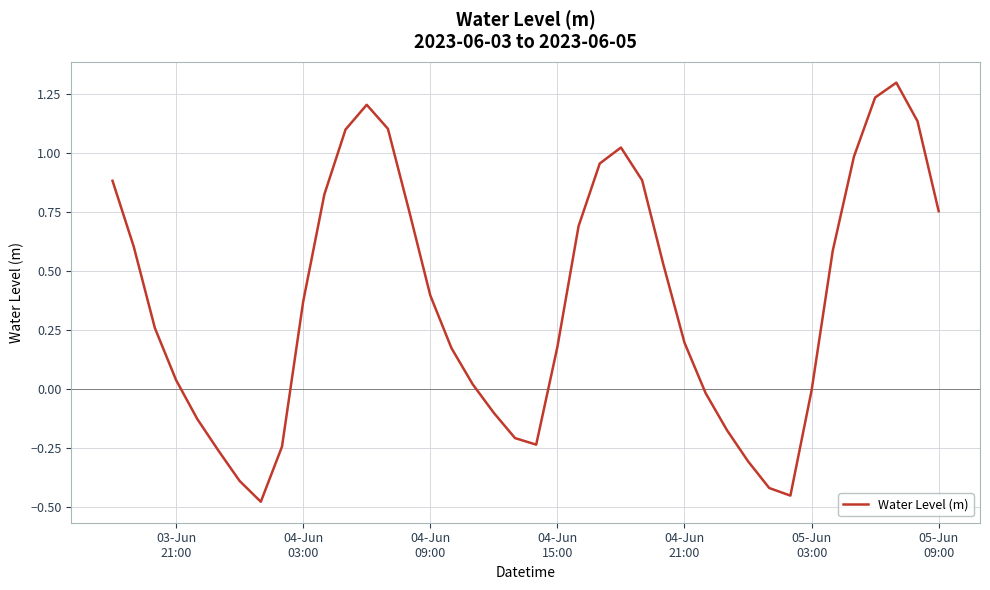

What is the maximum value shown in the chart?

1.3